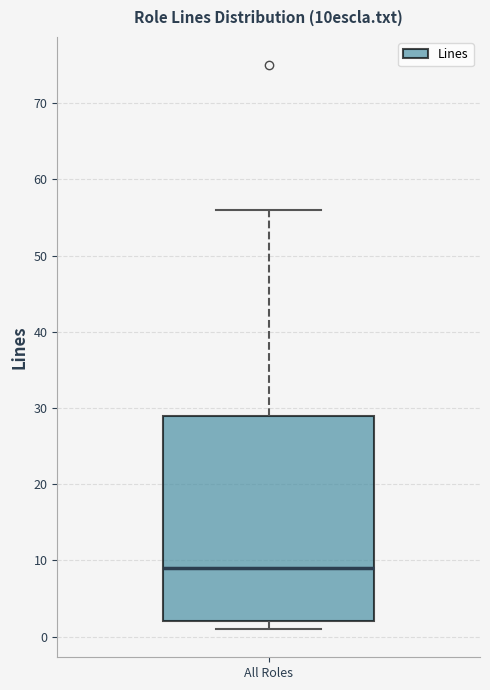

Transcribe this box plot: give where the median line is, the range the box spans, and where the two whiskers end, as read against the y-axis. The values are not printed on the chart, so give them approximately, as read against the axis.

median 9, box 2 to 29, whiskers 1 to 56